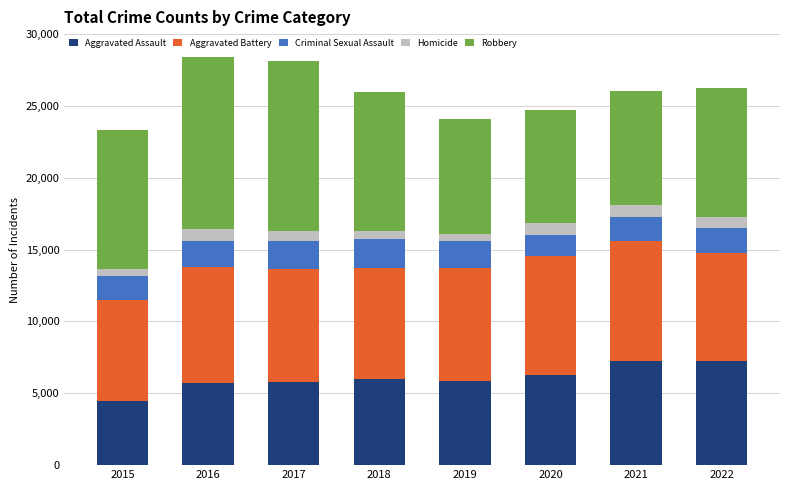

What are all the series names shown in the legend?

Aggravated Assault, Aggravated Battery, Criminal Sexual Assault, Homicide, Robbery